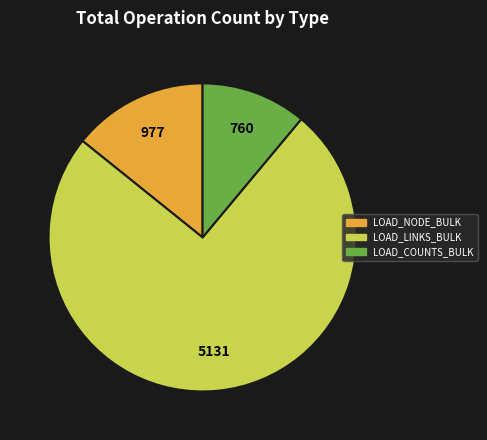

True or false: LOAD_NODE_BULK accounts for 3% of the total.

False